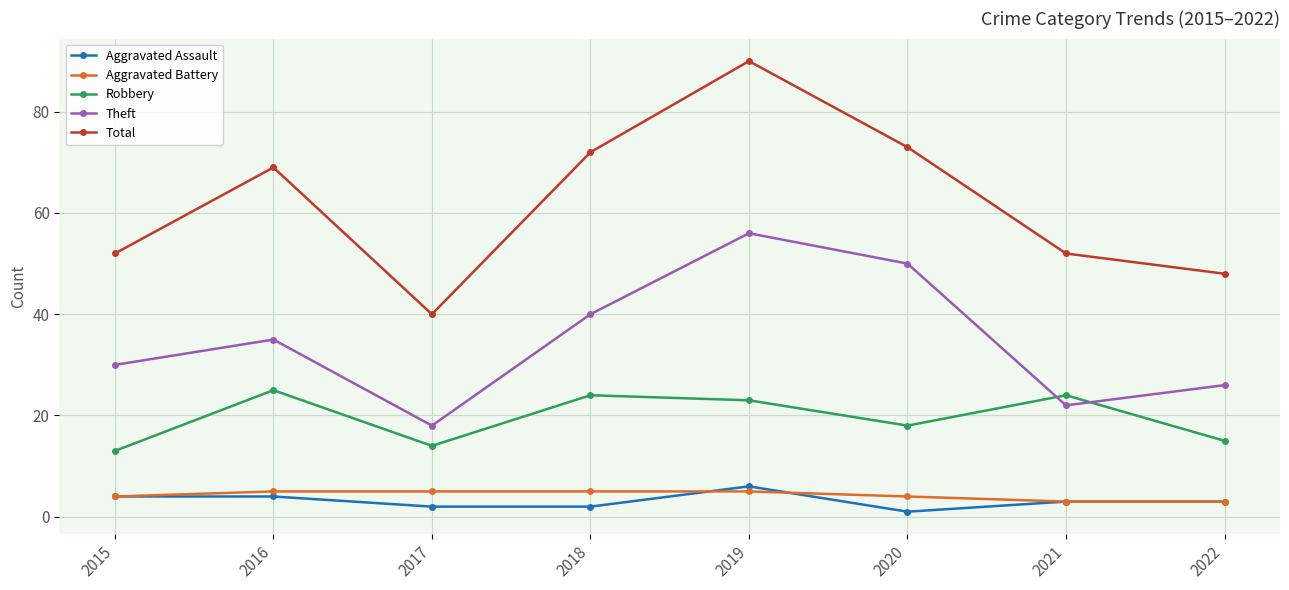

Read the Aggravated Assault value at 2021.

3